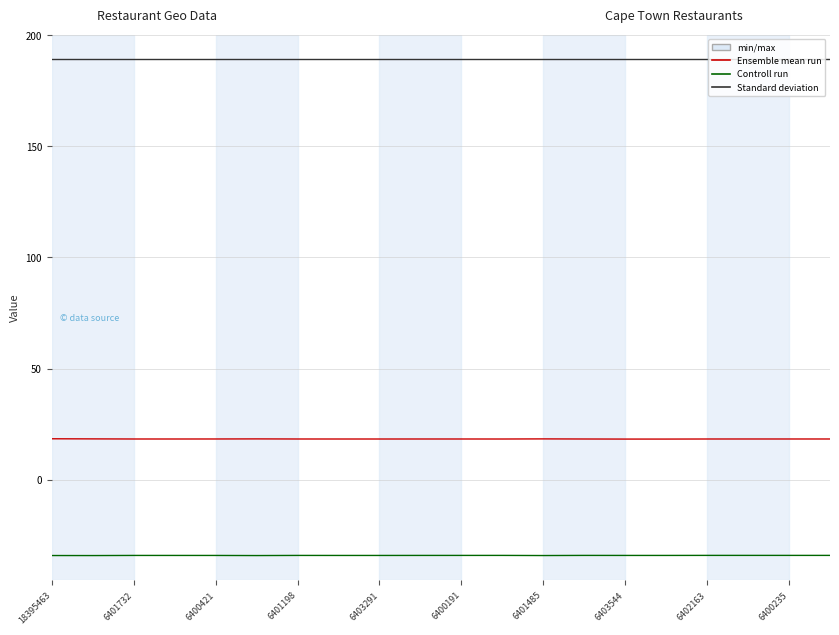

What is the greatest value displayed?

189.0